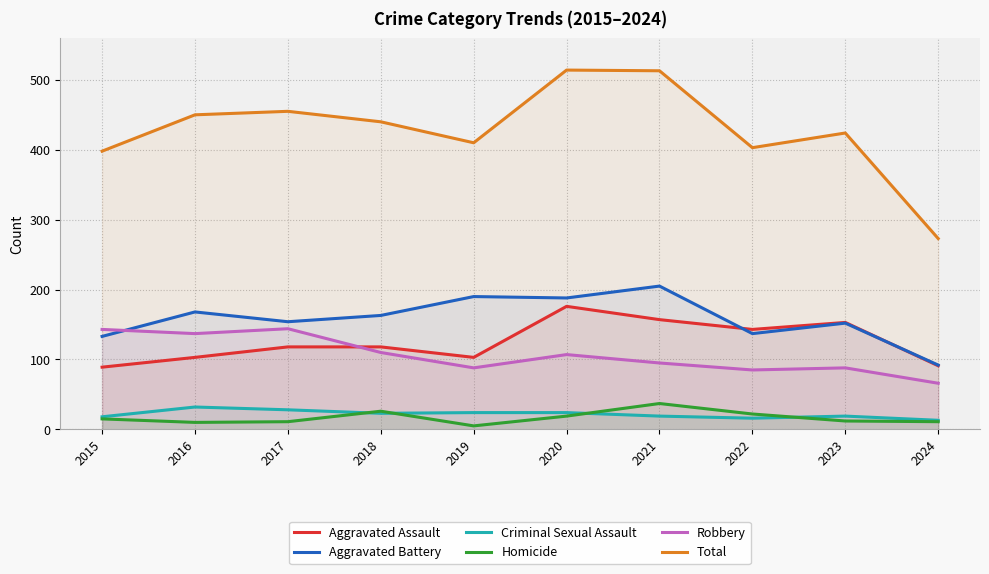

The Aggravated Assault series shows 176 at 2020. True or false?

True